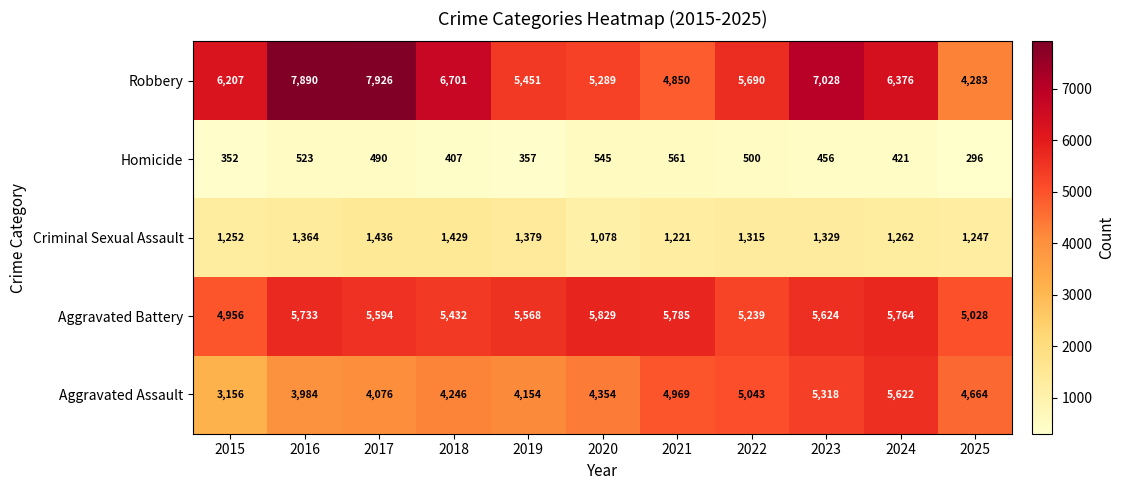

What value does the Aggravated Assault series have at 2020?

4354